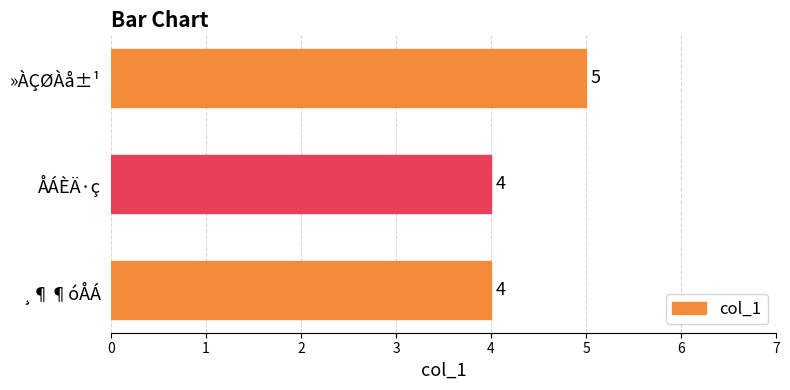

Reading bottom to top, transcribe all the data shown in this chart.

¸¶¶óÅÁ=4	ÅÁÈÄ·ç=4	»ÀÇØÀå±¹=5